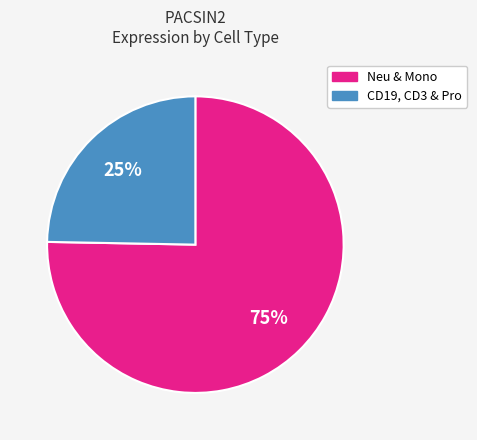

To the nearest percent, what is the average slice percentage?

50%